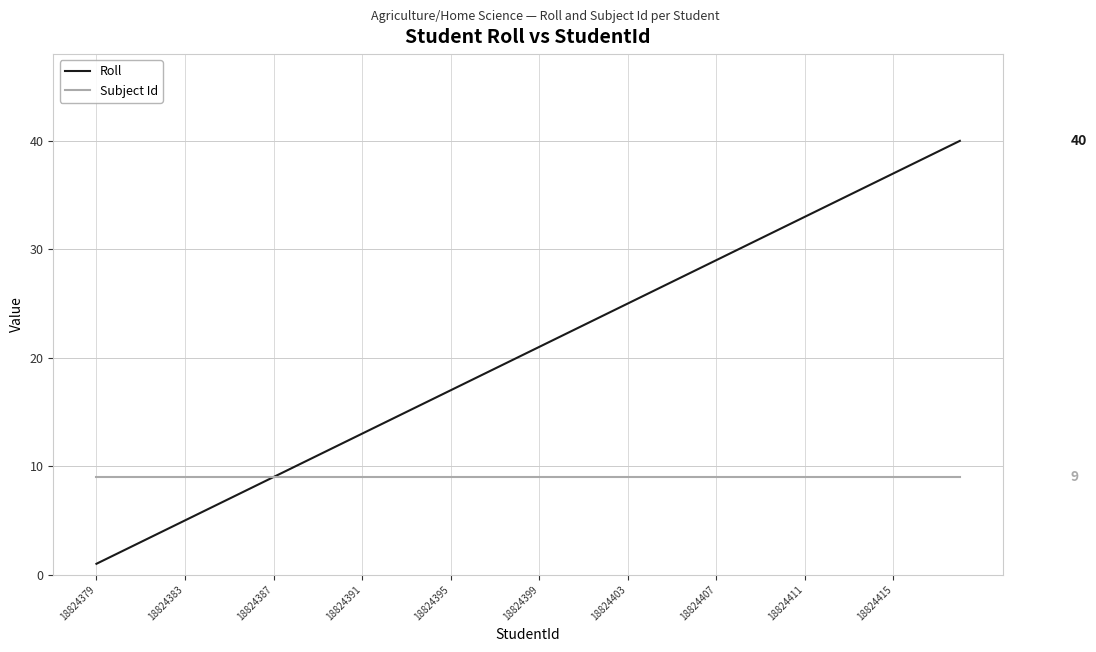

Which series has the largest range (max minus min)?

Roll